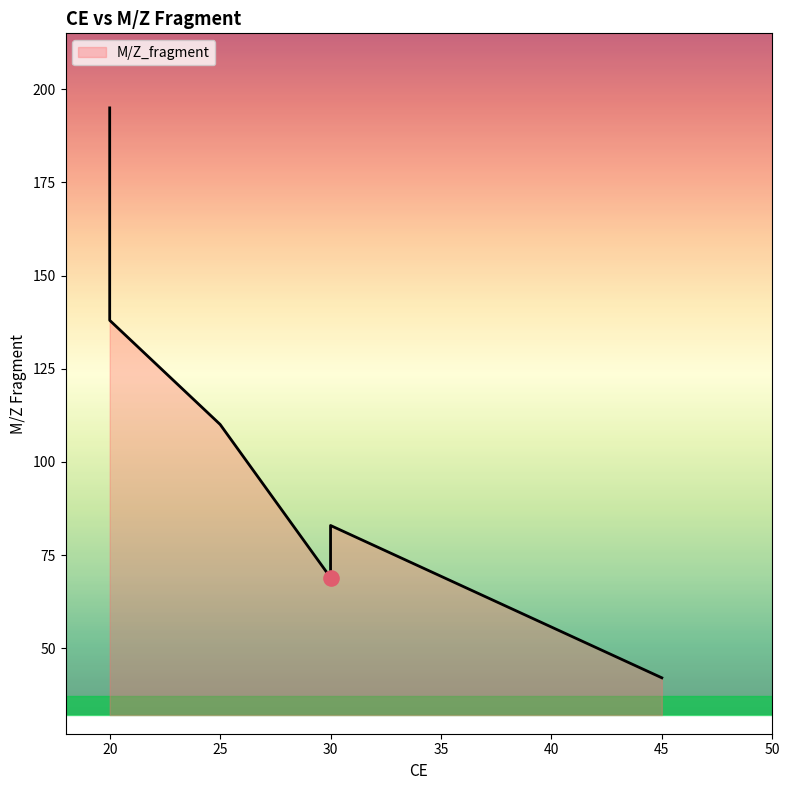

What is the change in value from 25 to 20?

+27.9